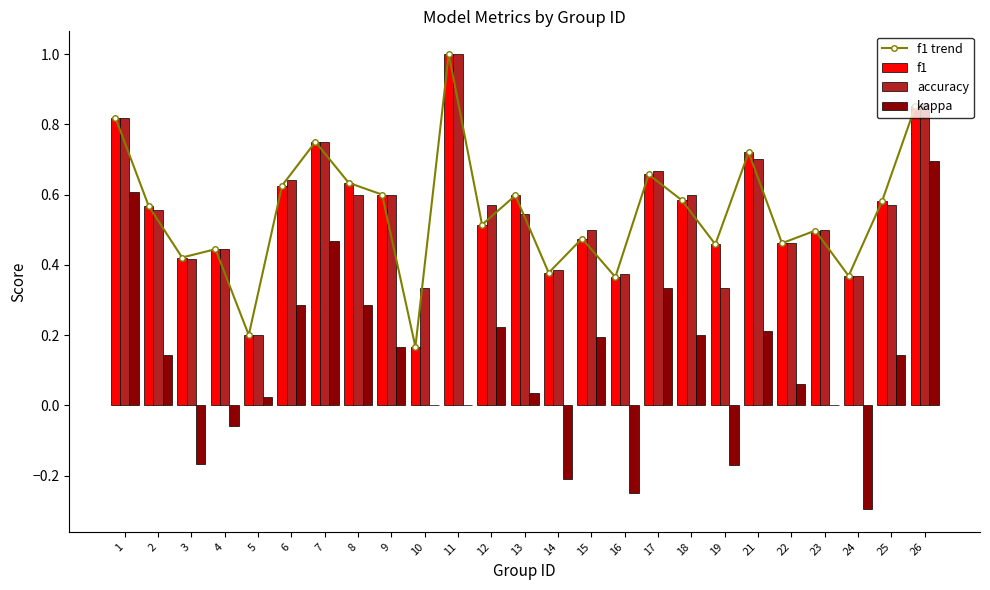

What is the difference between the second highest and second lowest values in the f1 series?

0.7